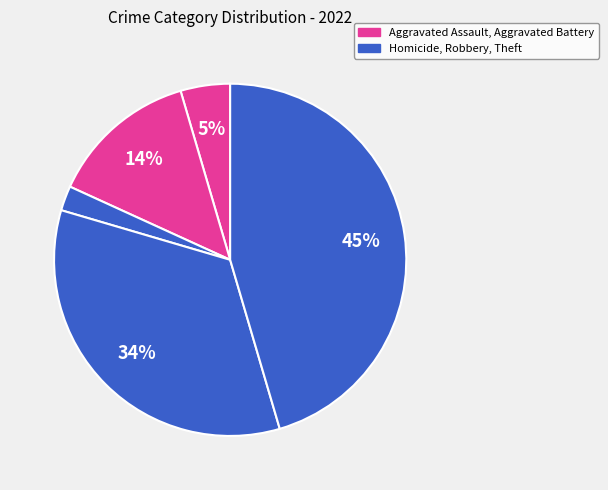

Is there a majority slice in this chart?

No